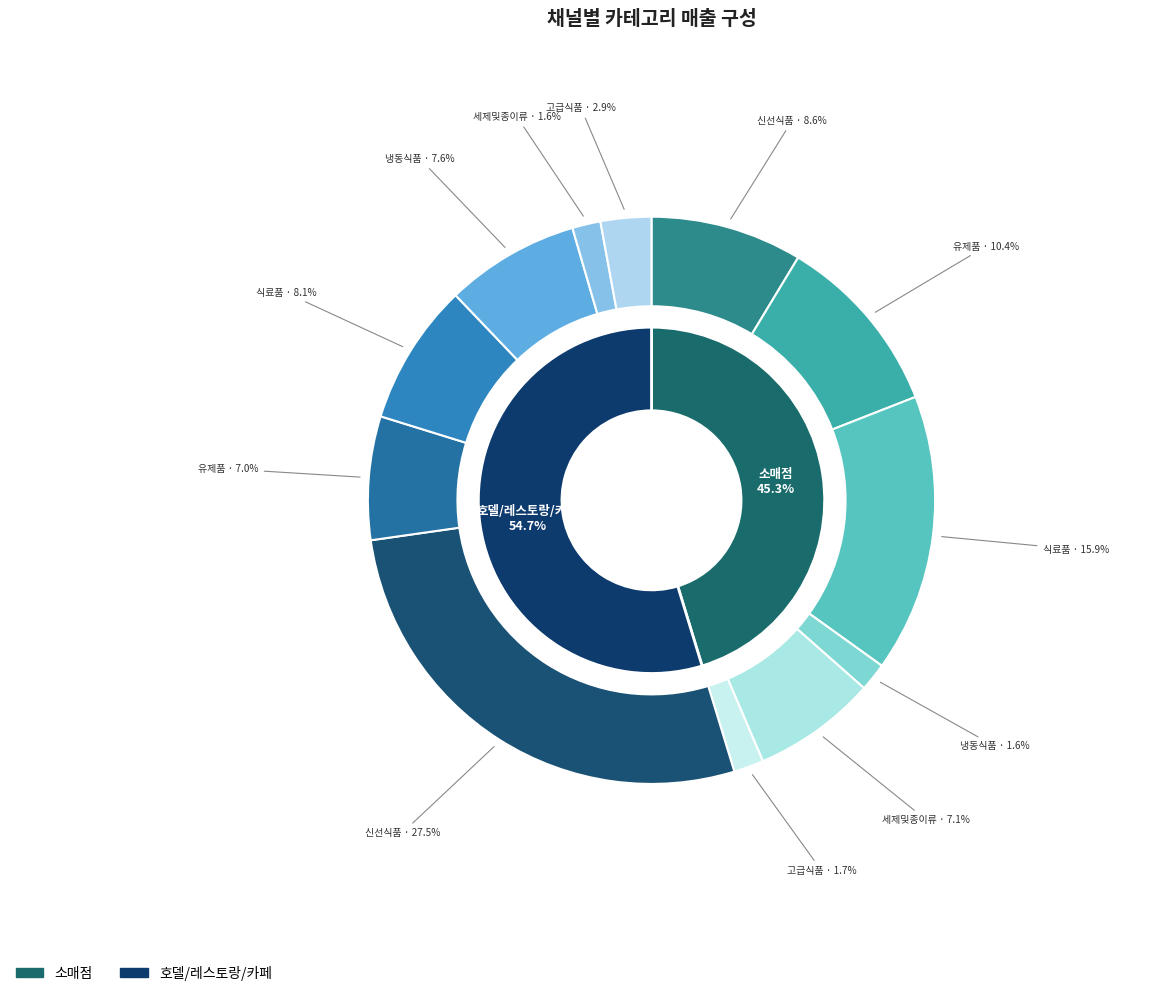

How many segments does this pie chart have?

2